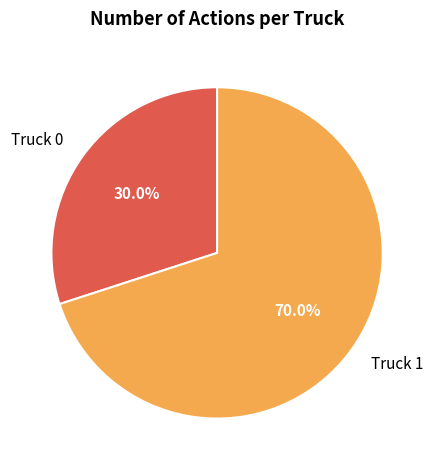

Is it true that Truck 0 is 45% of the pie?

False